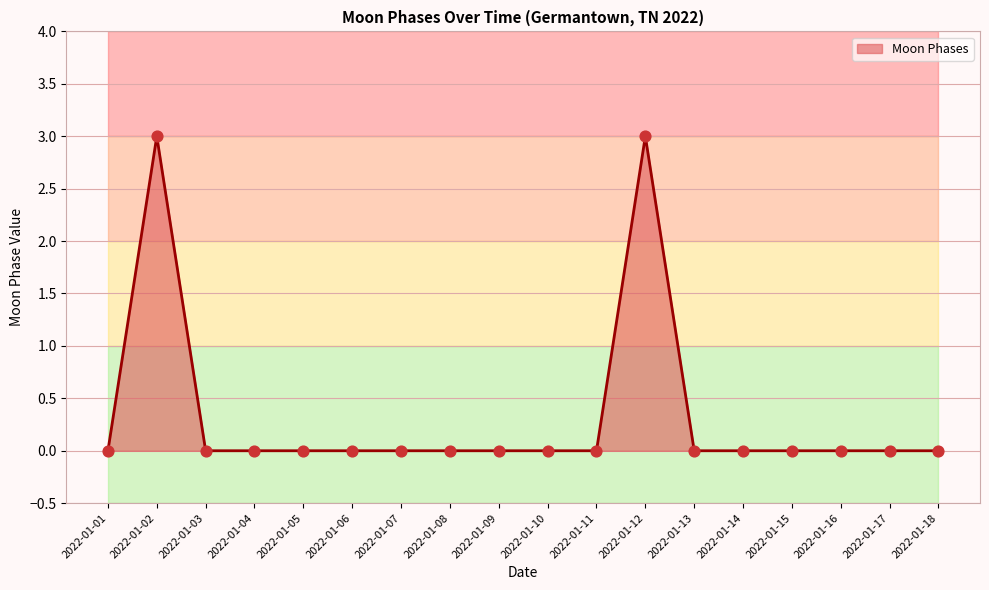

Which series has the largest total across all categories?

Moon Phases (line)